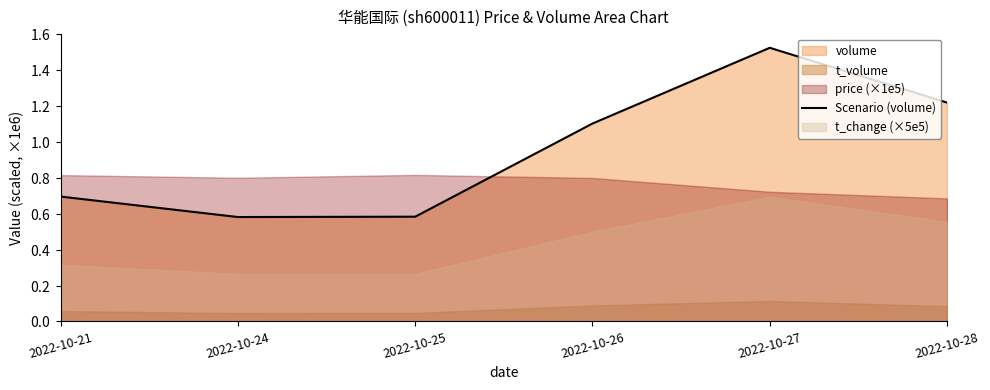

What is the maximum value shown in the chart?

1.5